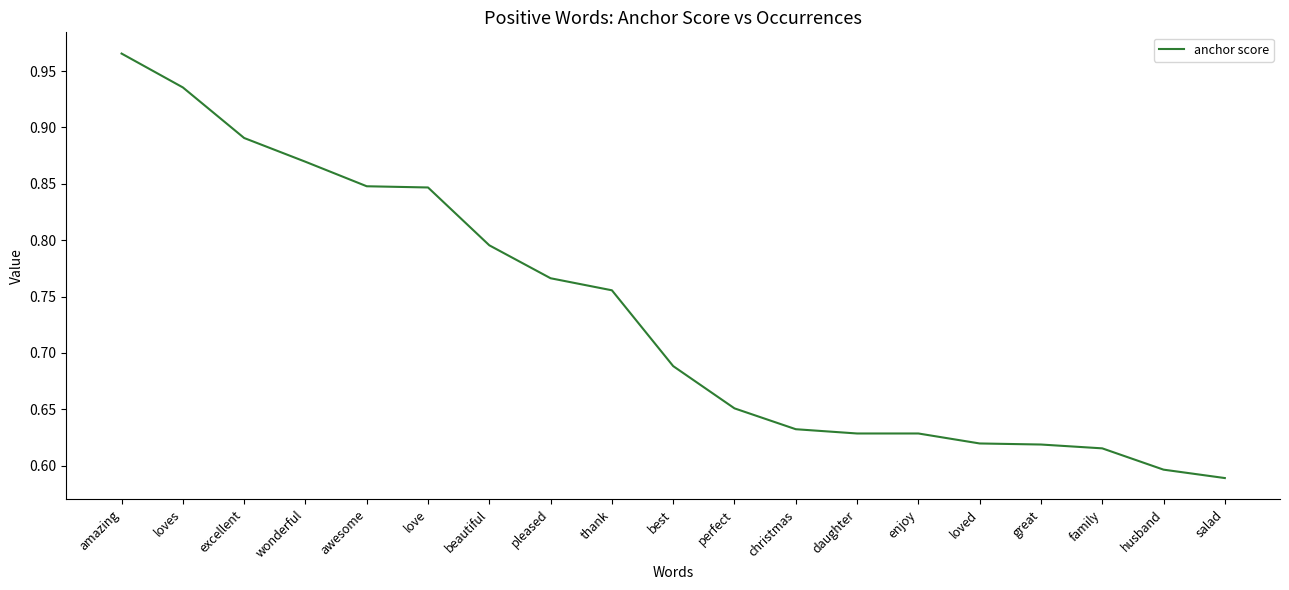

Is it true that the value at excellent is 1.3?

False